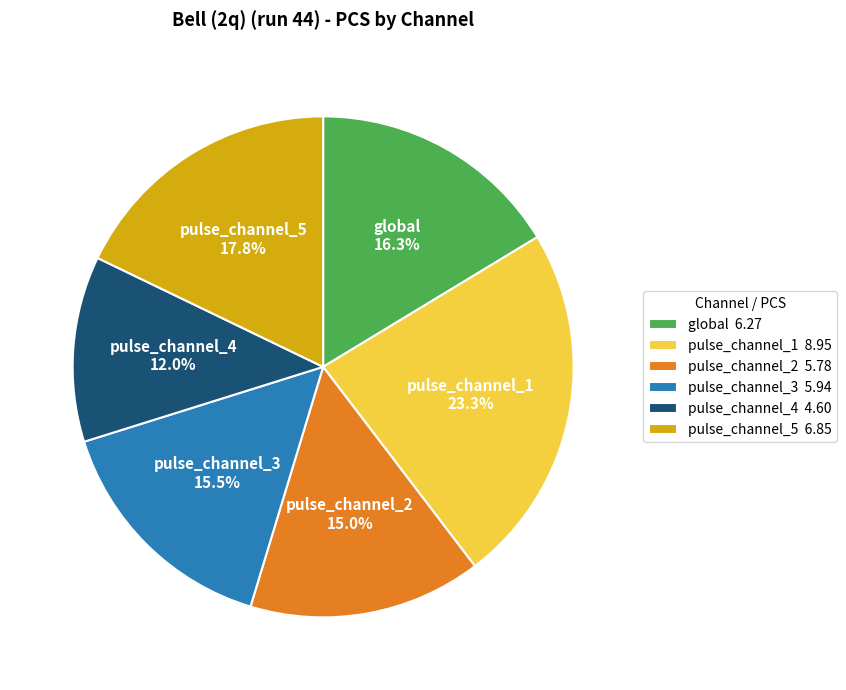

To the nearest percent, what is the average slice percentage?

17%